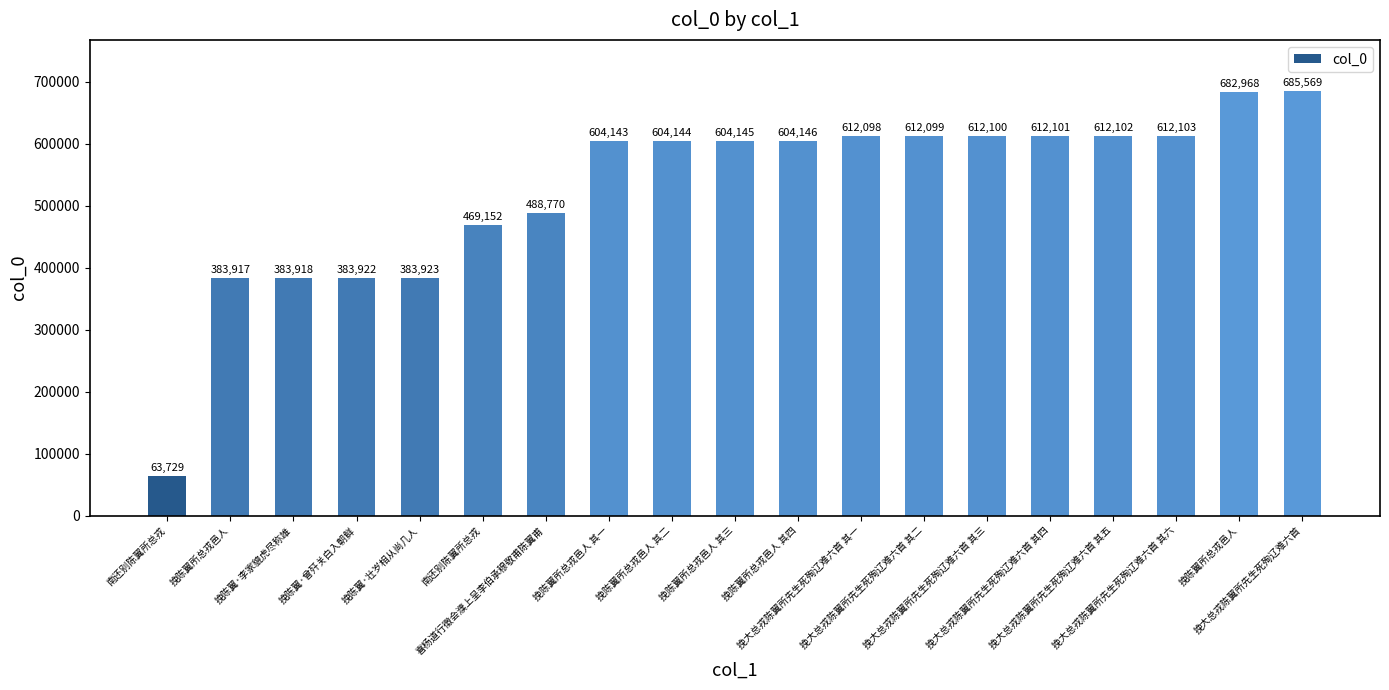

What is the value of the 14th bar from the left?

612100